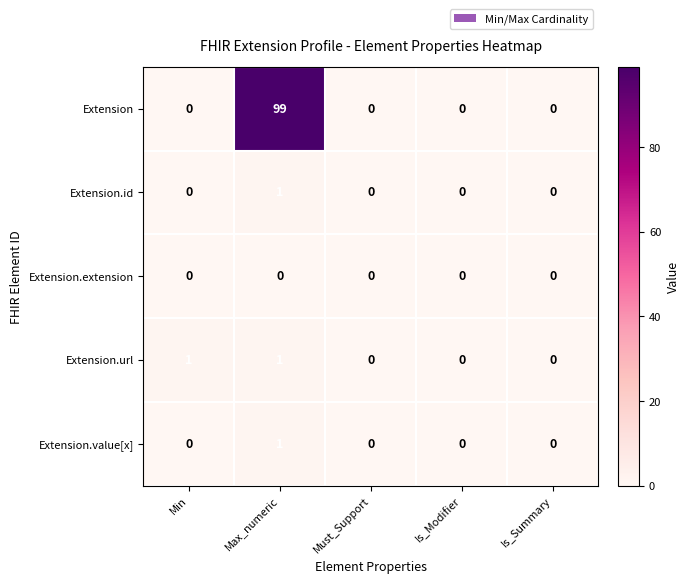

Which series has the largest total across all categories?

Extension